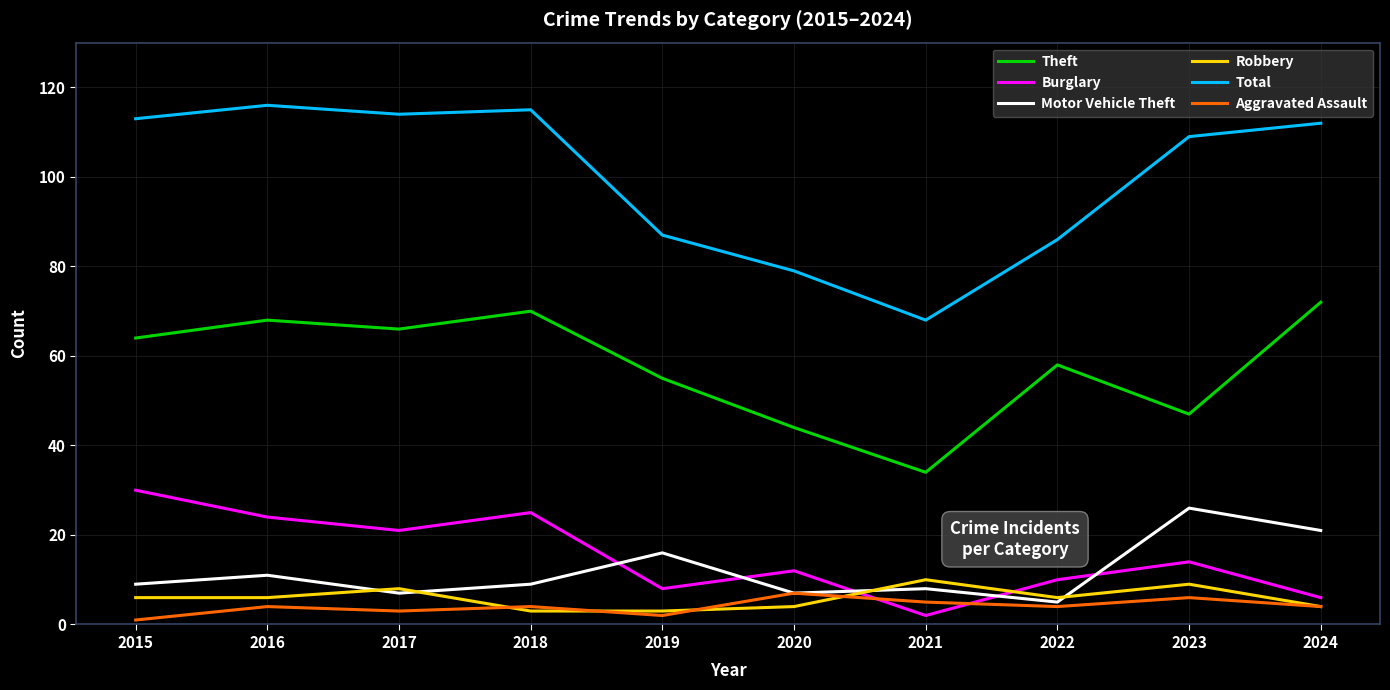

What is the maximum value shown in the chart?

116